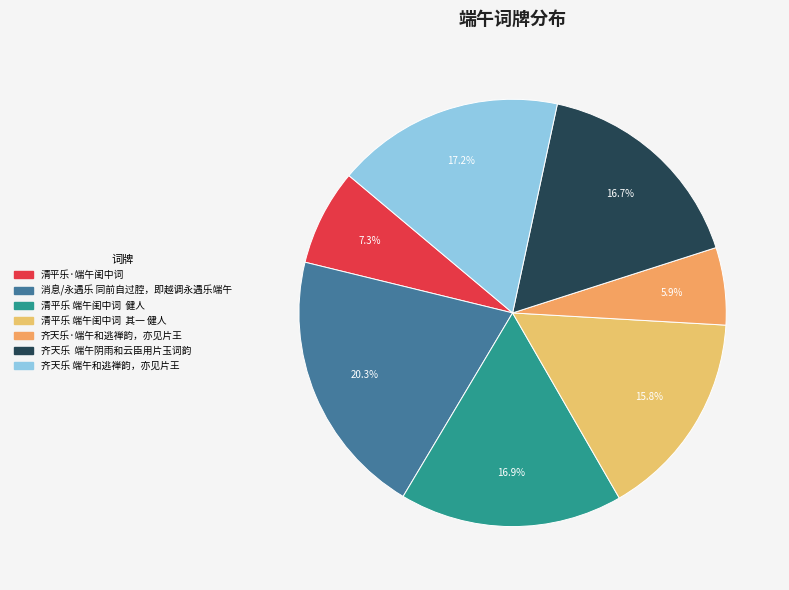

True or false: 齐天乐 端午和逃禅韵，亦见片王 accounts for 7% of the total.

False